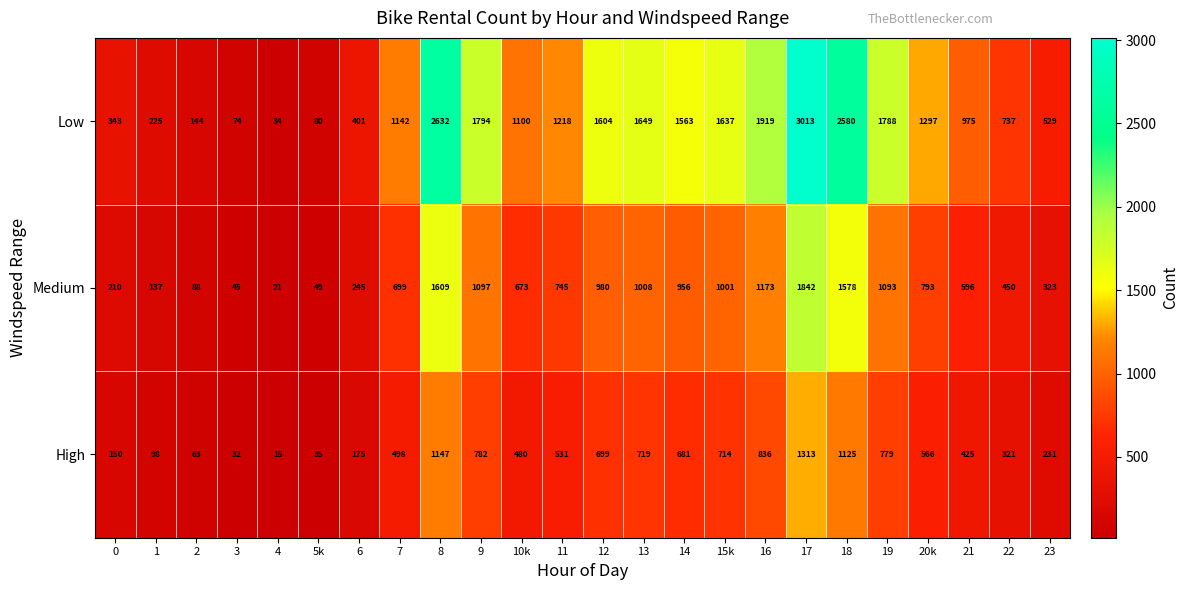

What is the smallest value displayed?

15